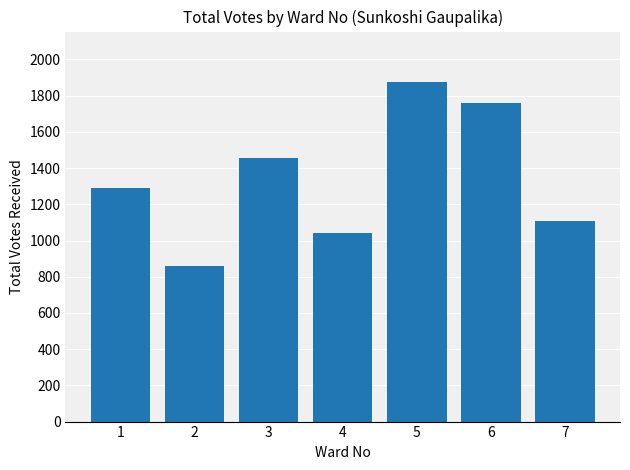

Which label corresponds to the largest value in the chart?

5